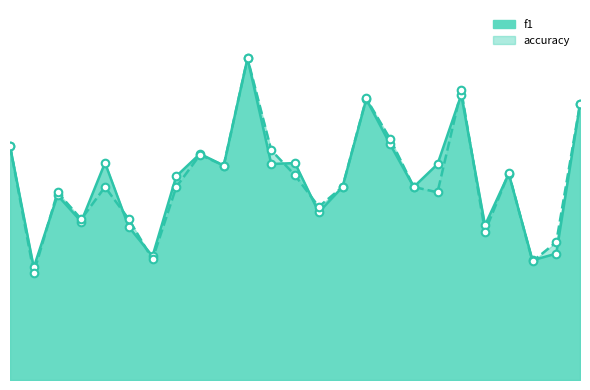

At how many categories does at least one series exceed 0?

25